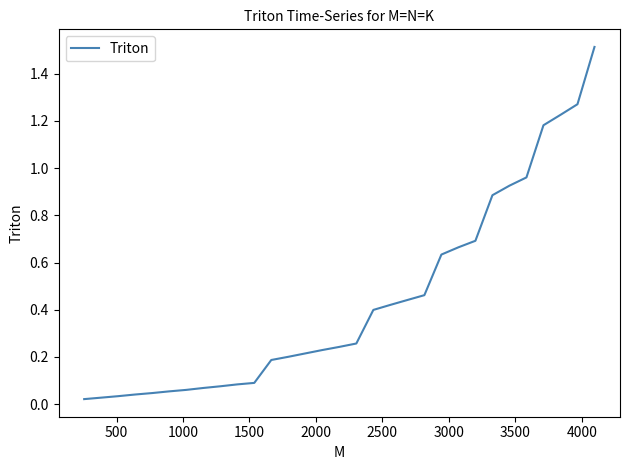

How many lines are shown in the chart?

1